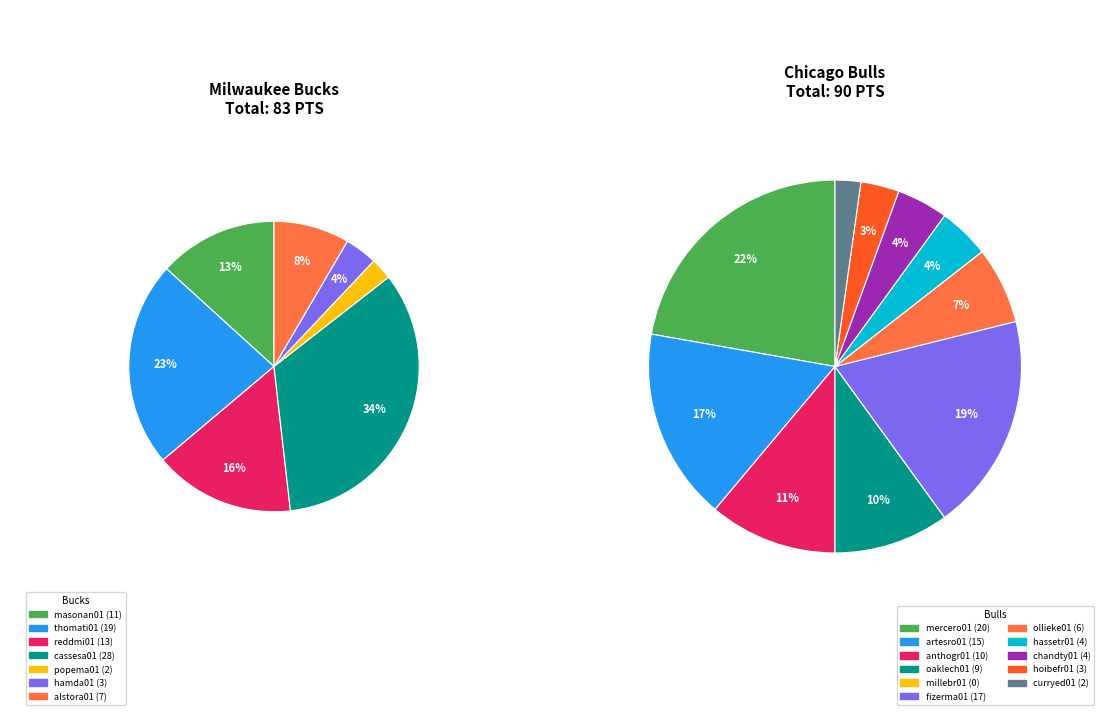

How many segments does this pie chart have?

17